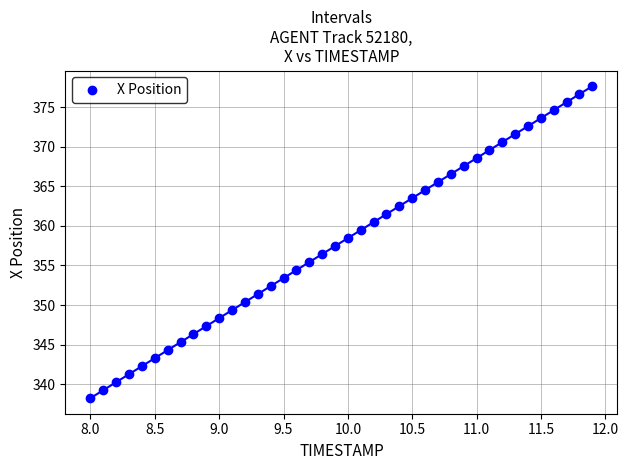

What is the range of X values (max minus min)?

3.9